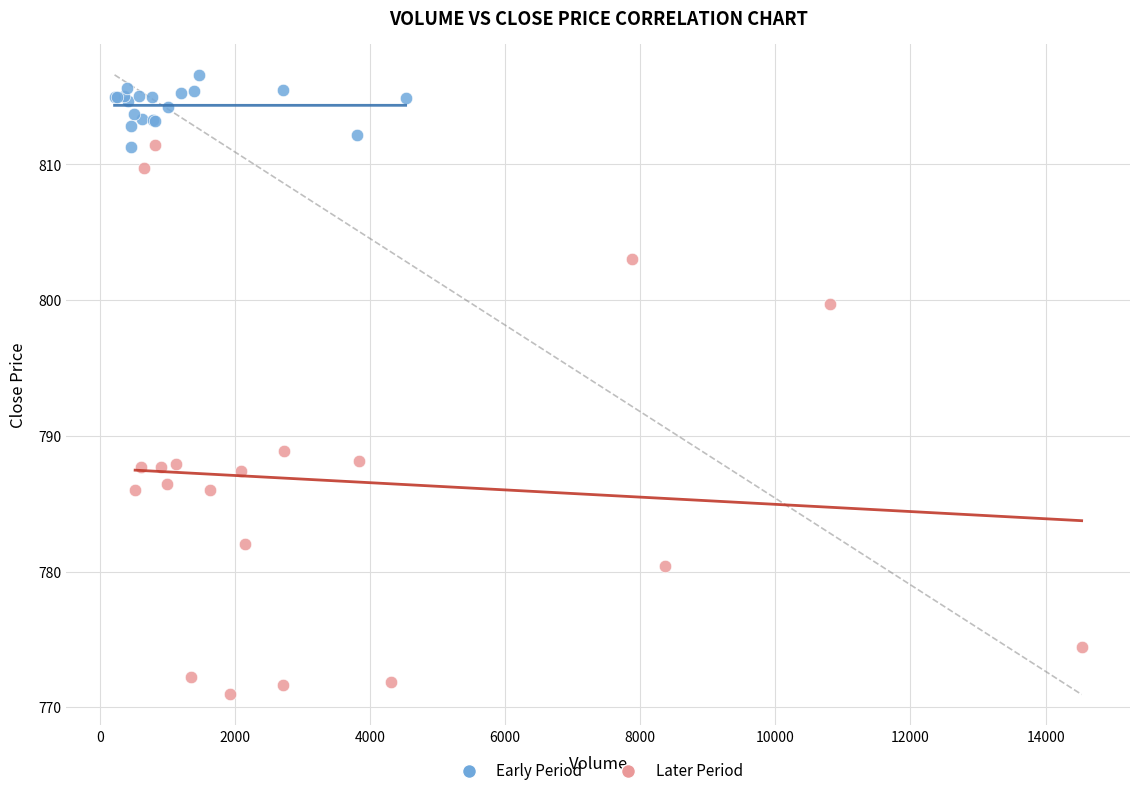

Which series contains the lowest Y value?

Later Period